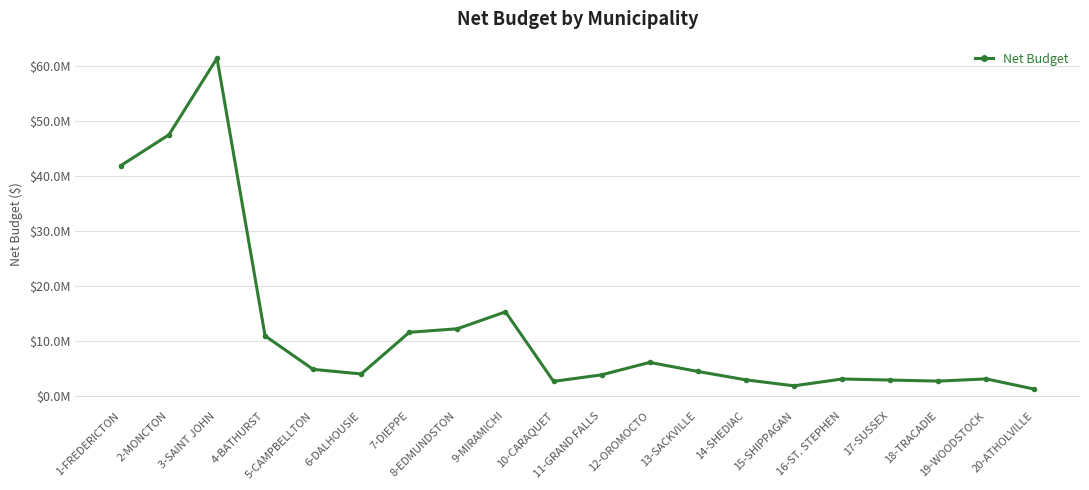

Is this an area chart (filled region under the line)?

No